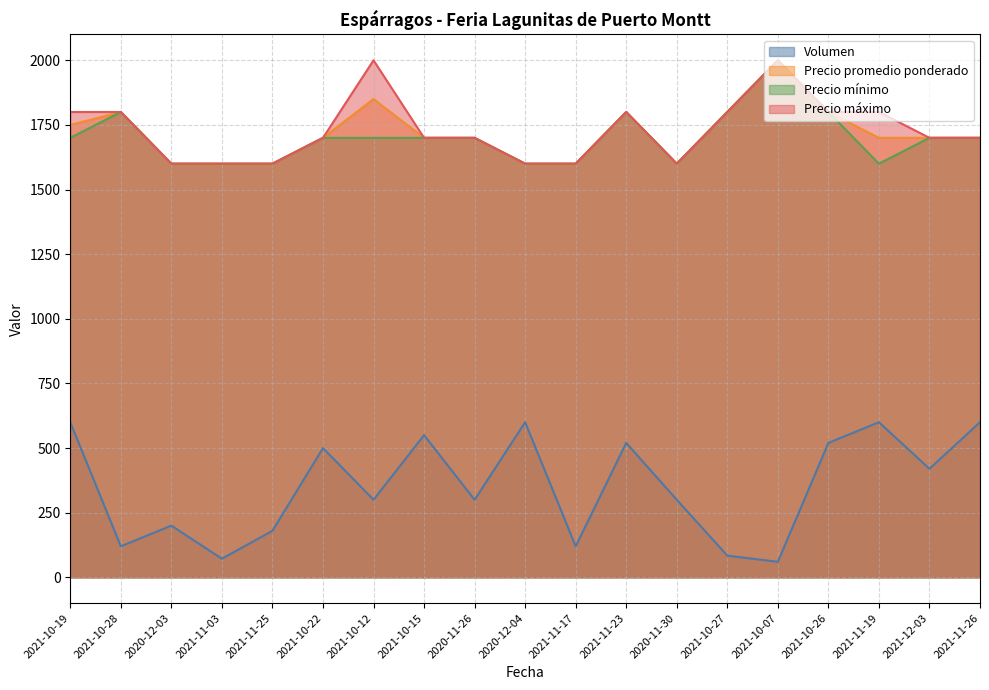

What is the label of the 16th point from the right?

2021-11-03